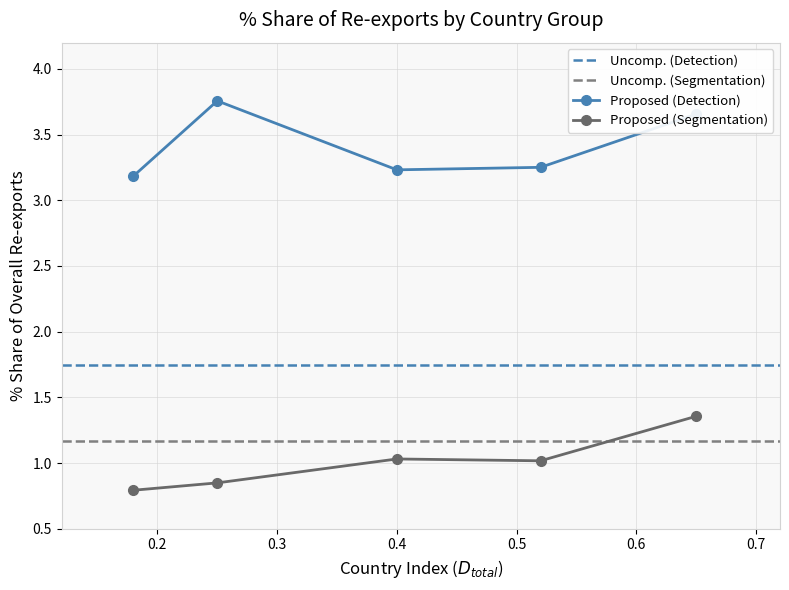

True or false: Proposed (Segmentation) and Proposed (Detection) intersect in this chart.

False